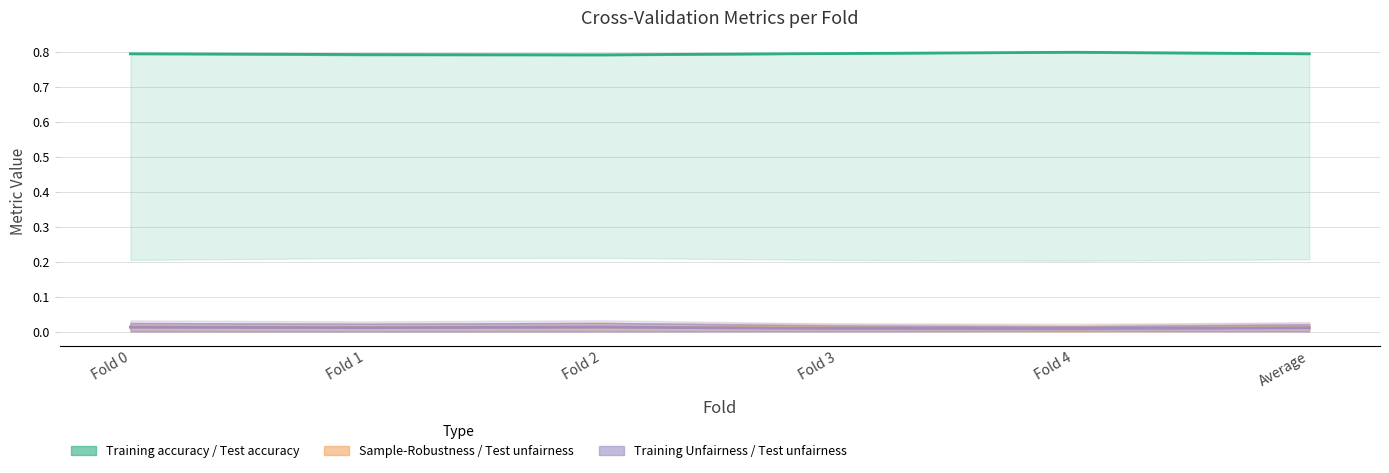

Between Fold 0 and Fold 1, which series saw the biggest shift?

Training accuracy